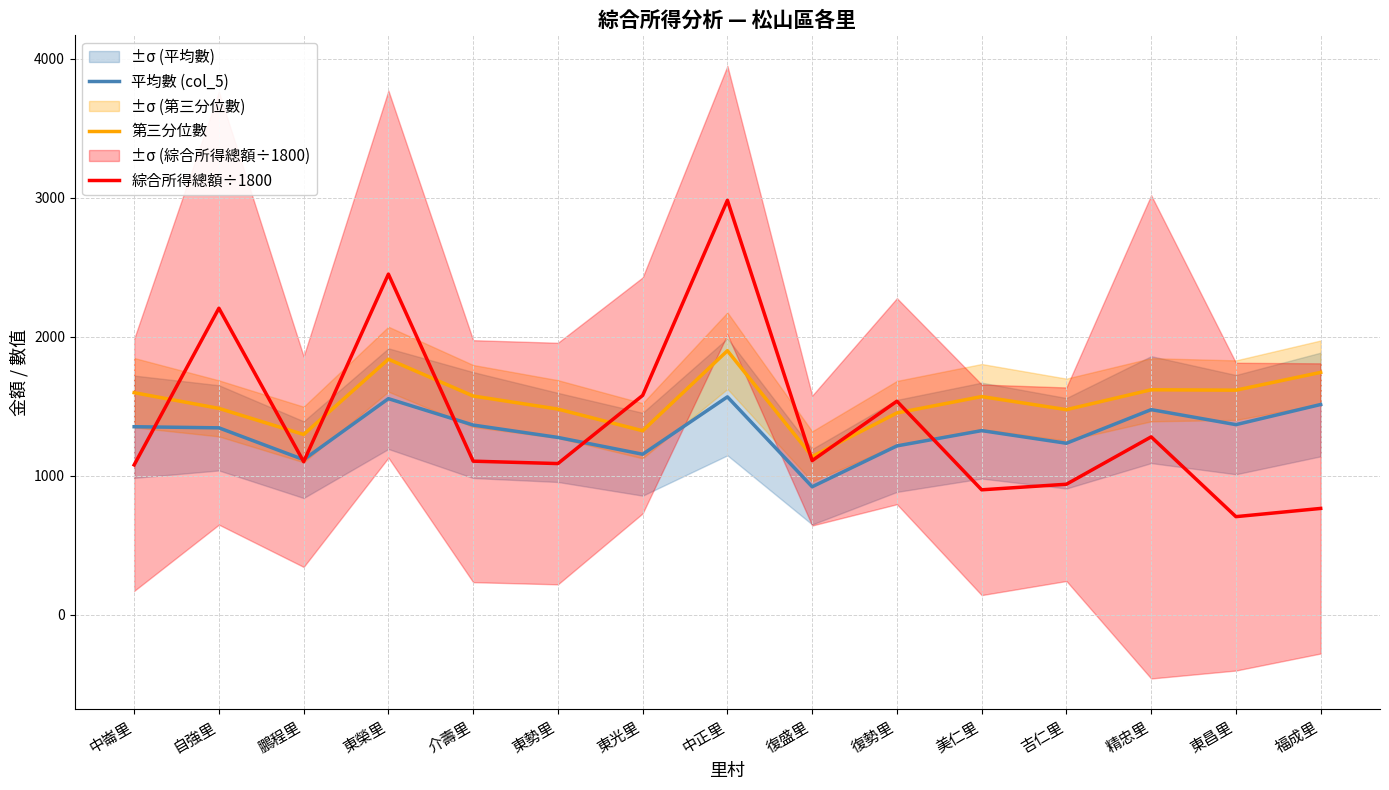

What is the greatest value displayed?

2982.8